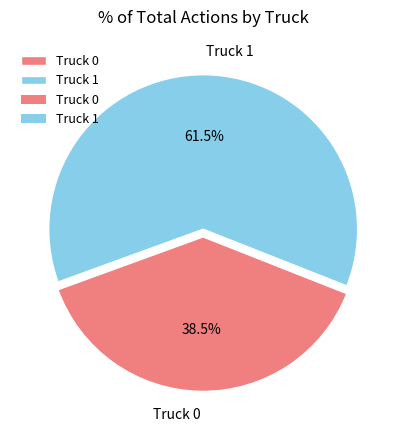

Rank the categories by value from highest to lowest.

Truck 1, Truck 0